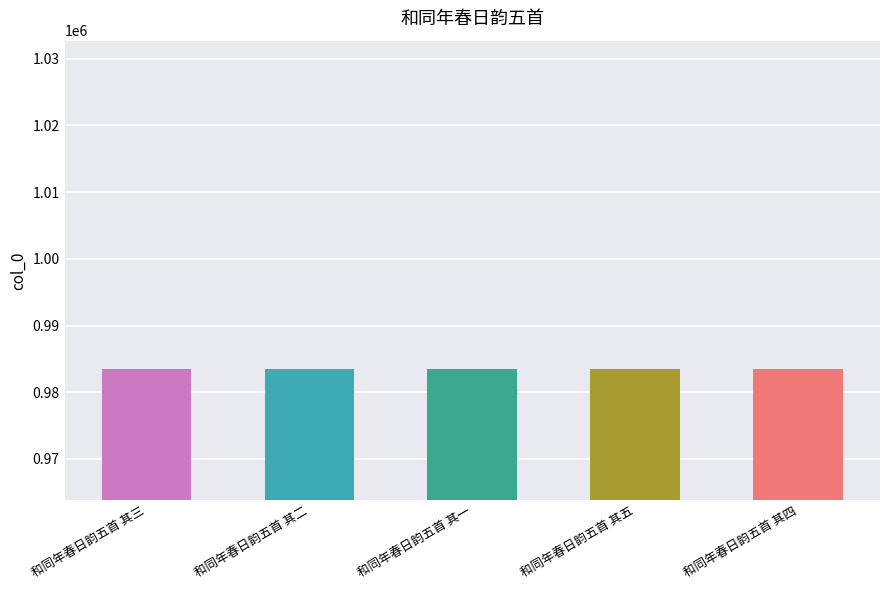

What is the maximum value shown in the chart?

983523